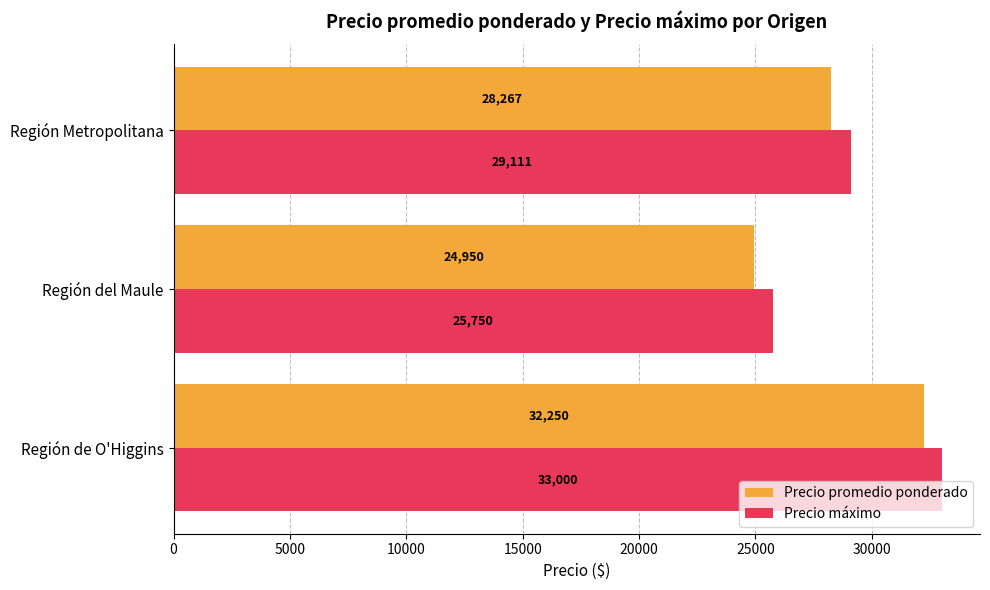

What are all the series names shown in the legend?

Precio promedio ponderado, Precio máximo